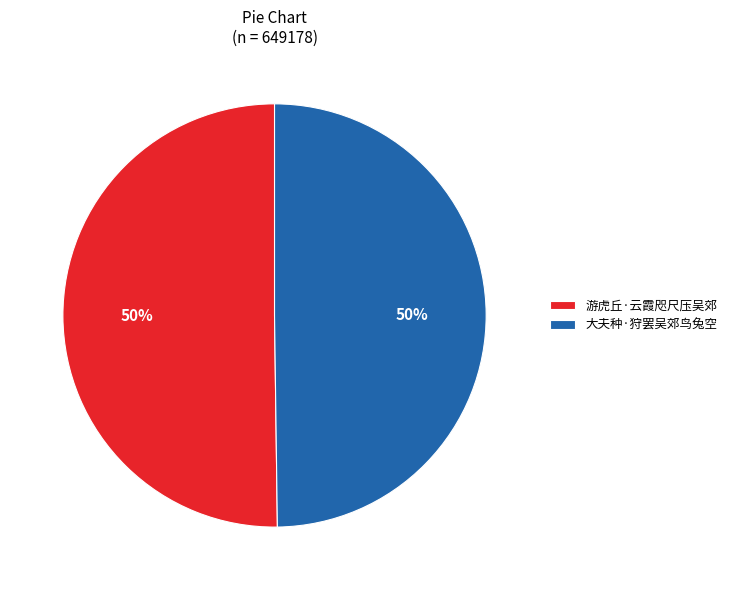

To the nearest percent, what percentage of the pie is 大夫种·狩罢吴郊鸟兔空?

50%